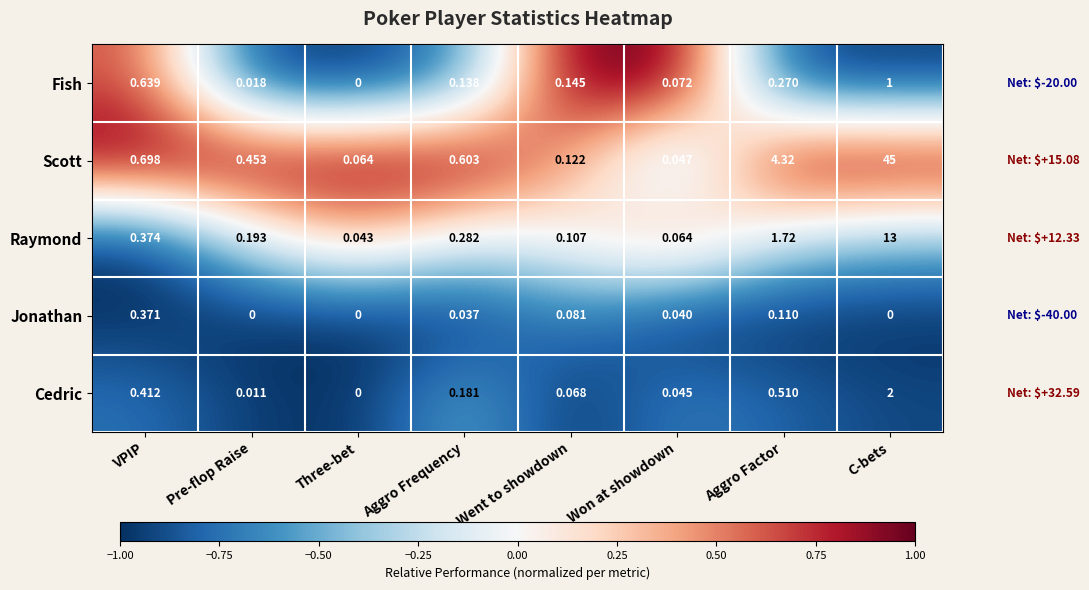

At Aggro Frequency, list the series in order from largest to smallest.

Scott, Raymond, Cedric, Fish, Jonathan